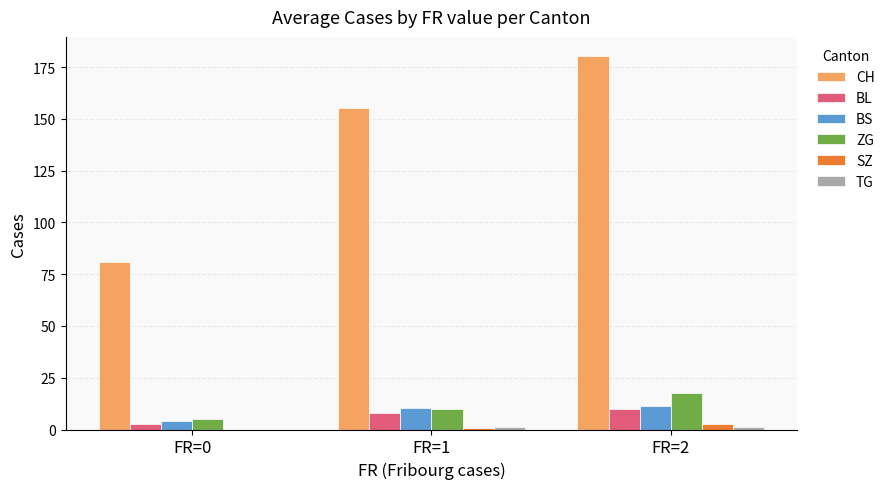

Count the number of data series in this chart.

6